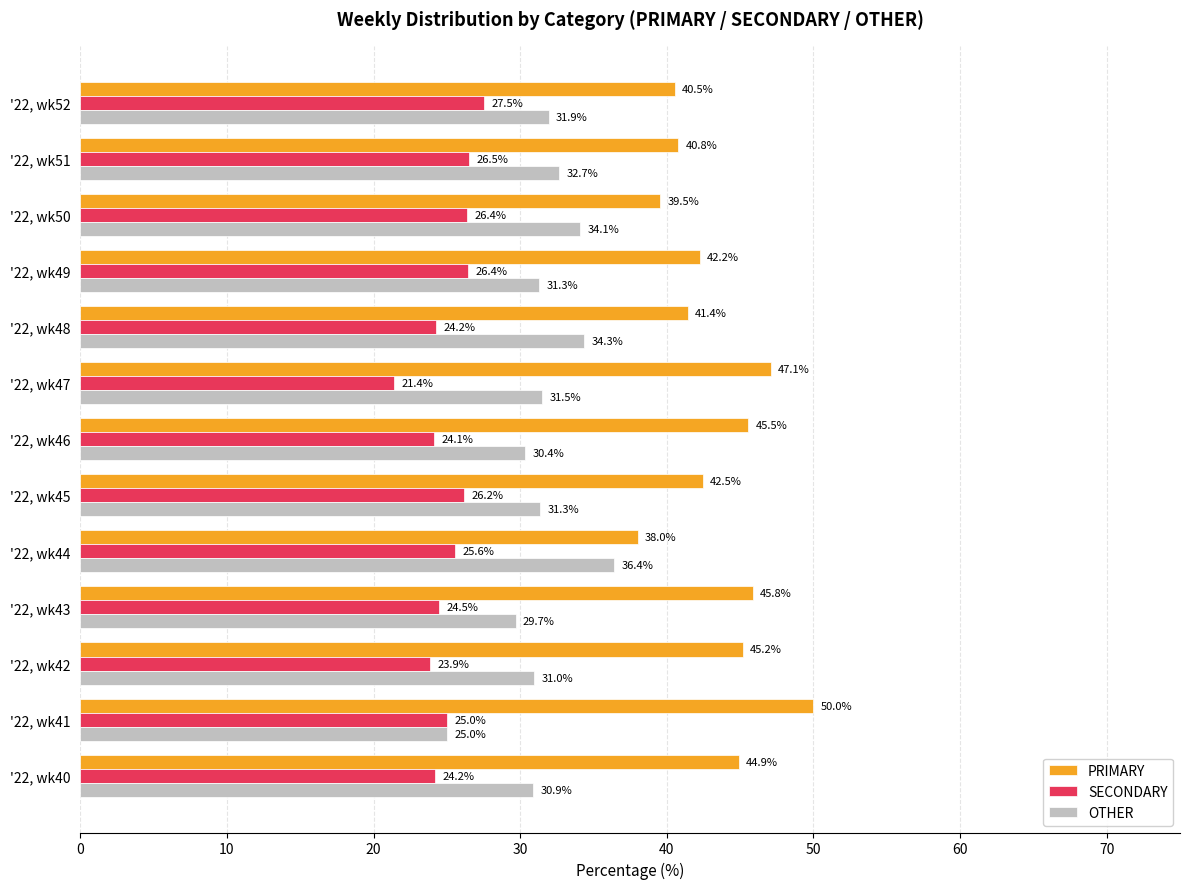

What is the lowest value of the OTHER series?

25.0